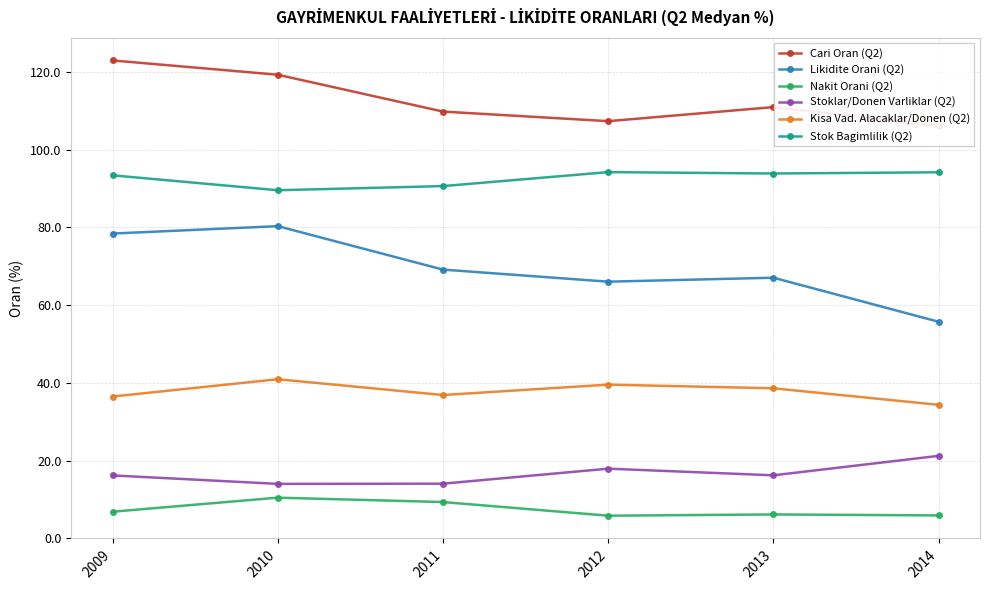

At which label does Stok Bagimlilik (Q2) first exceed 93?

2009